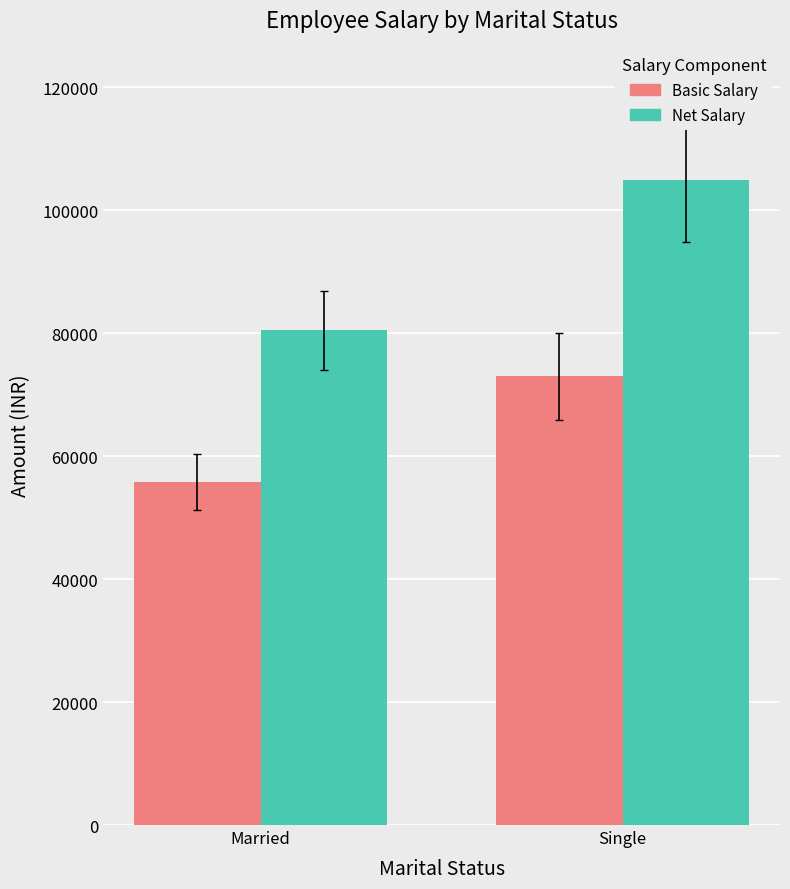

Count the number of categories in the chart.

2